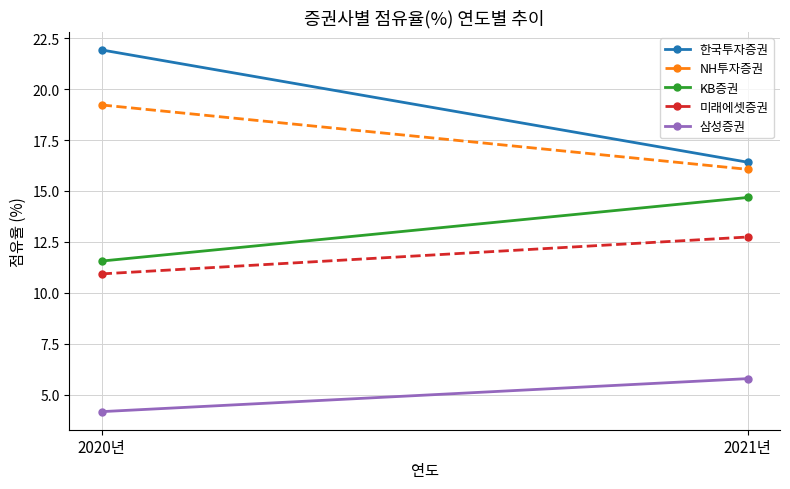

At 2020년, list the series in order from smallest to largest.

삼성증권, 미래에셋증권, KB증권, NH투자증권, 한국투자증권